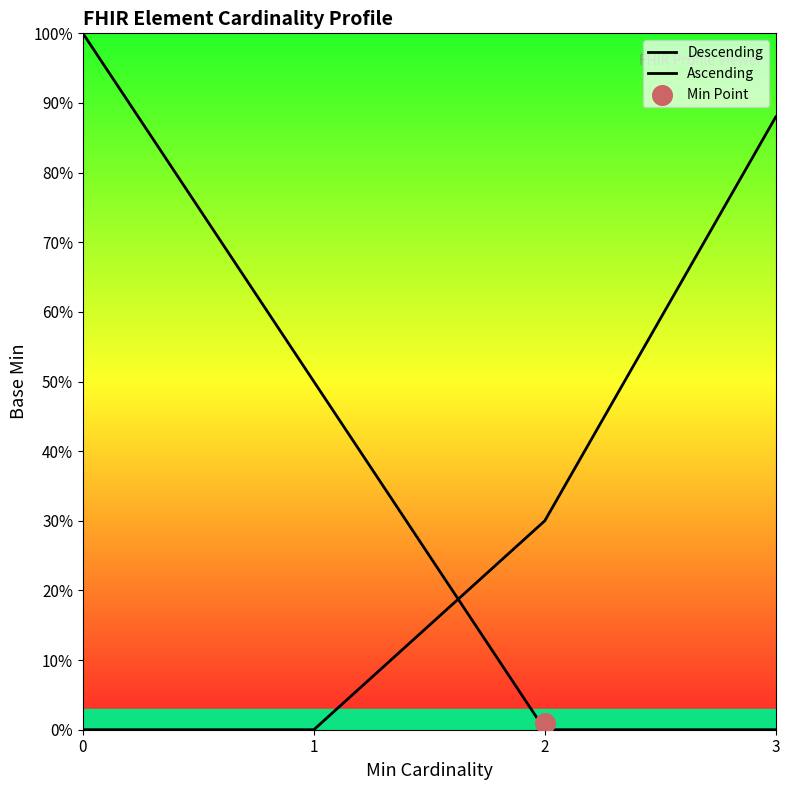

Which series has the largest total across all categories?

Descending